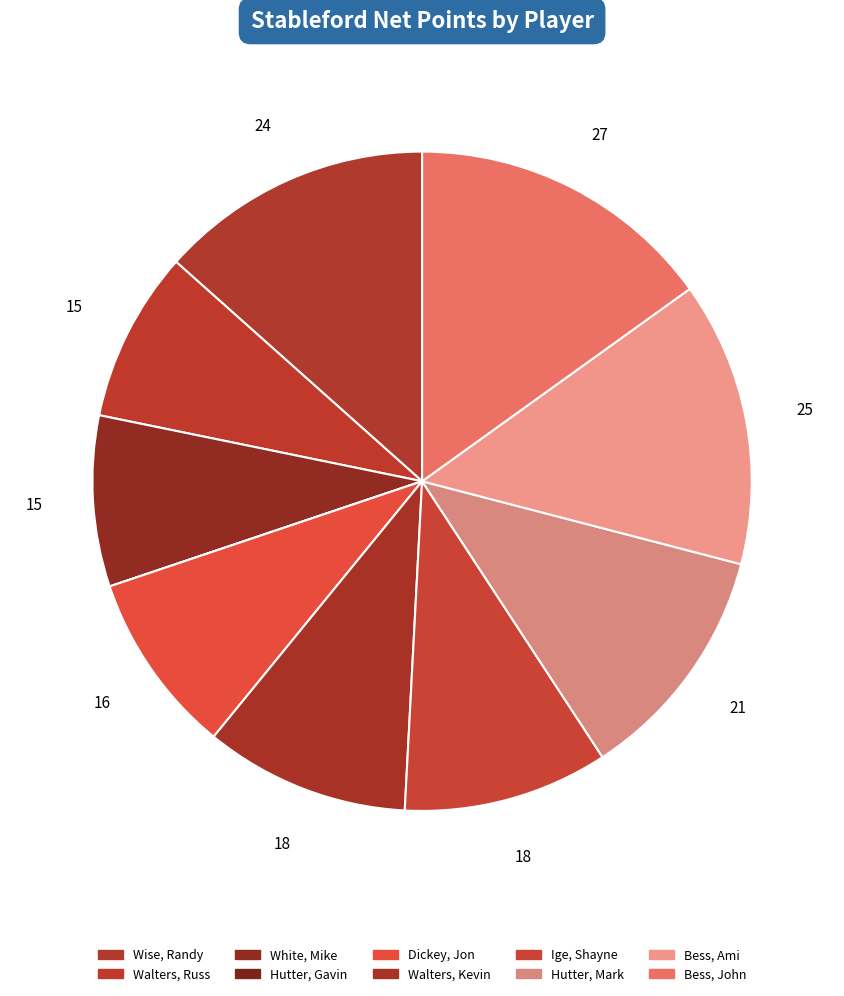

Is it true that Ige, Shayne is 10% of the pie?

True